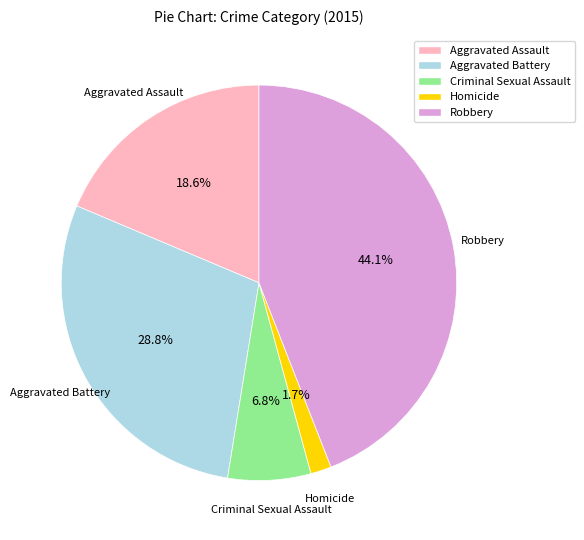

To the nearest percent, what is the difference between the Aggravated Battery and Aggravated Assault slice percentages?

10%